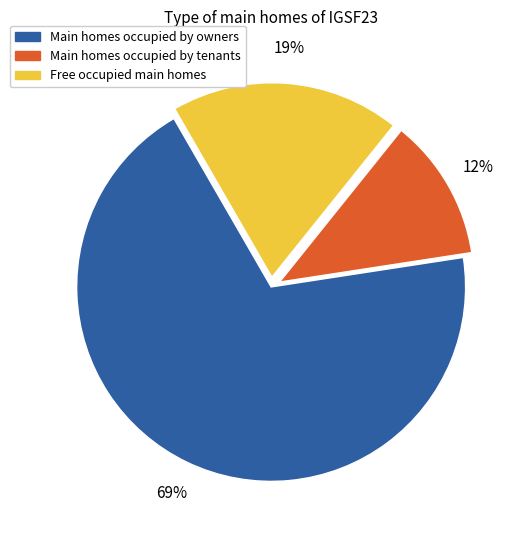

To the nearest percent, what is the difference between the largest and smallest slice percentages?

57%